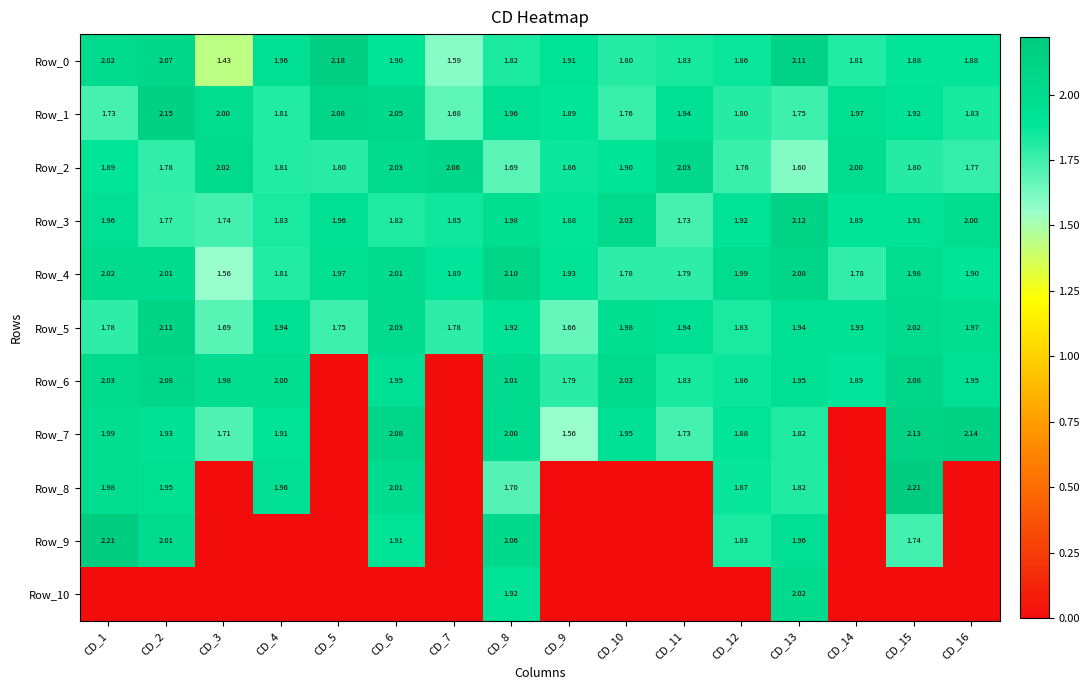

Which series has the largest total across all categories?

Row_4